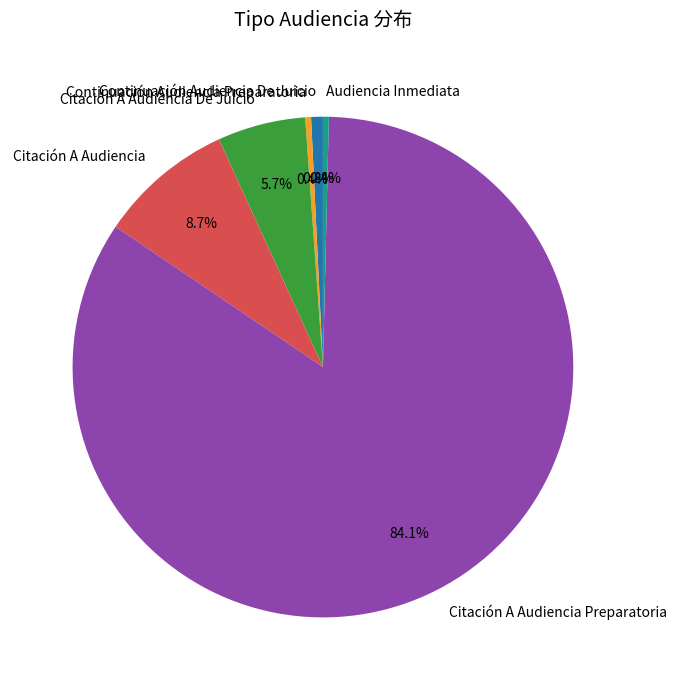

To the nearest percent, what is the difference between the largest and smallest slice percentages?

84%